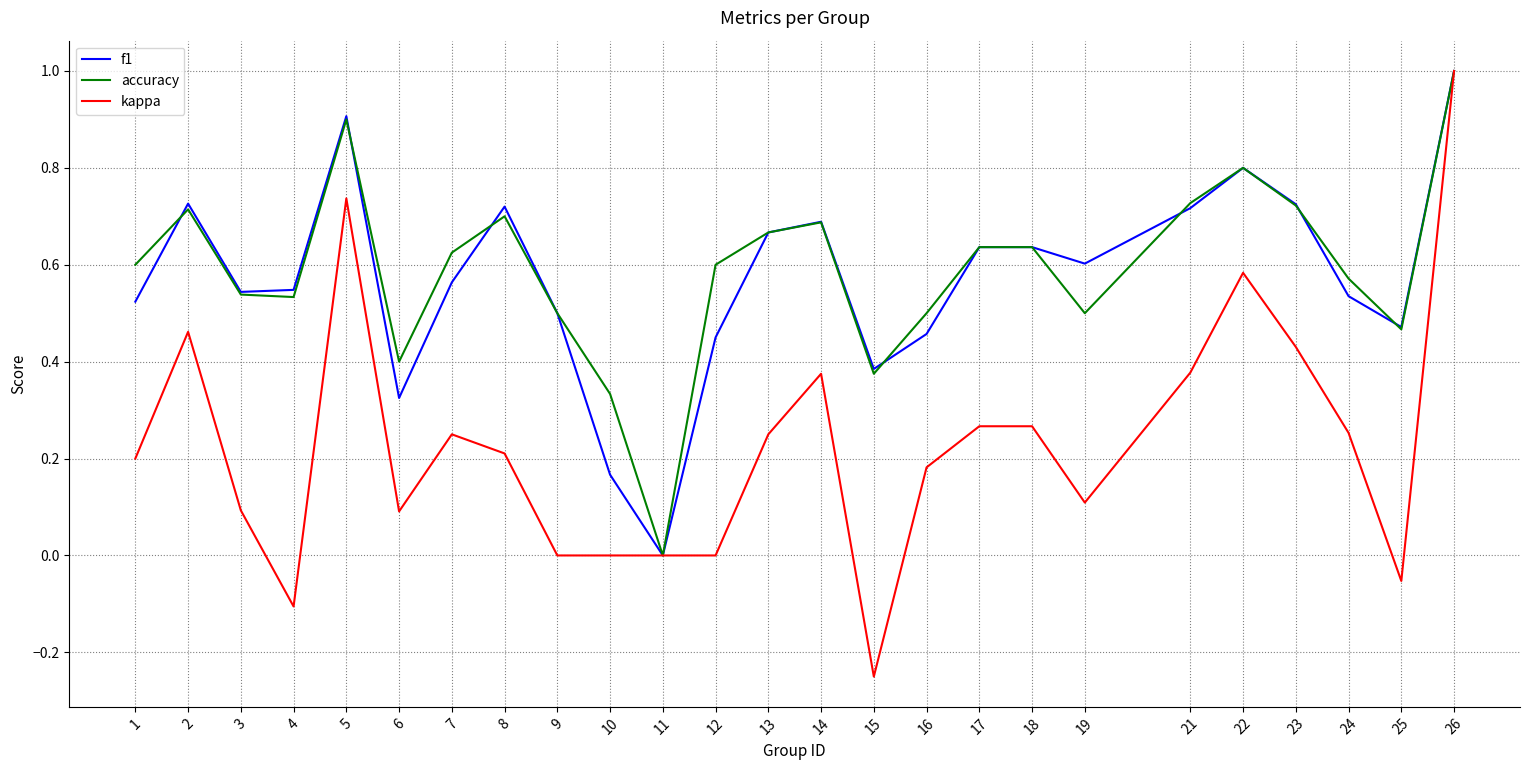

Which series has the widest spread of values?

kappa